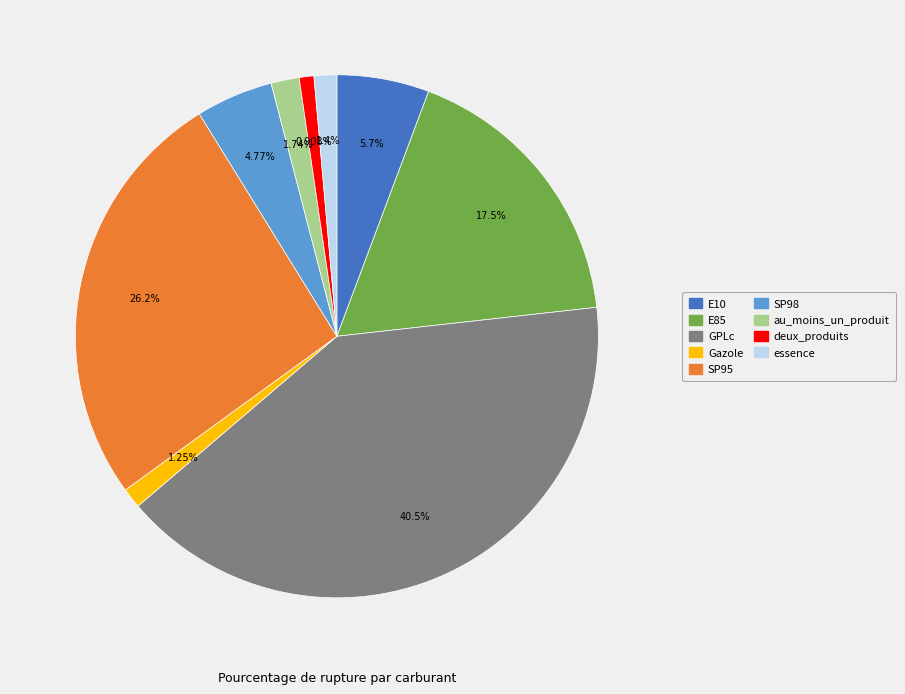

How many segments does this pie chart have?

9